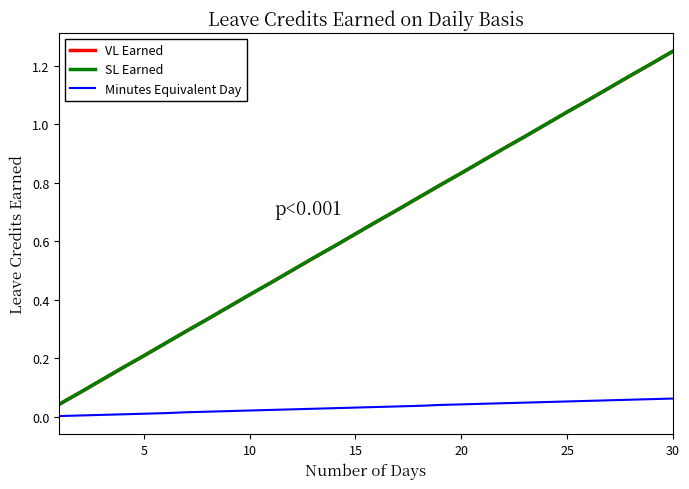

What is the sum of all SL Earned values?

19.4